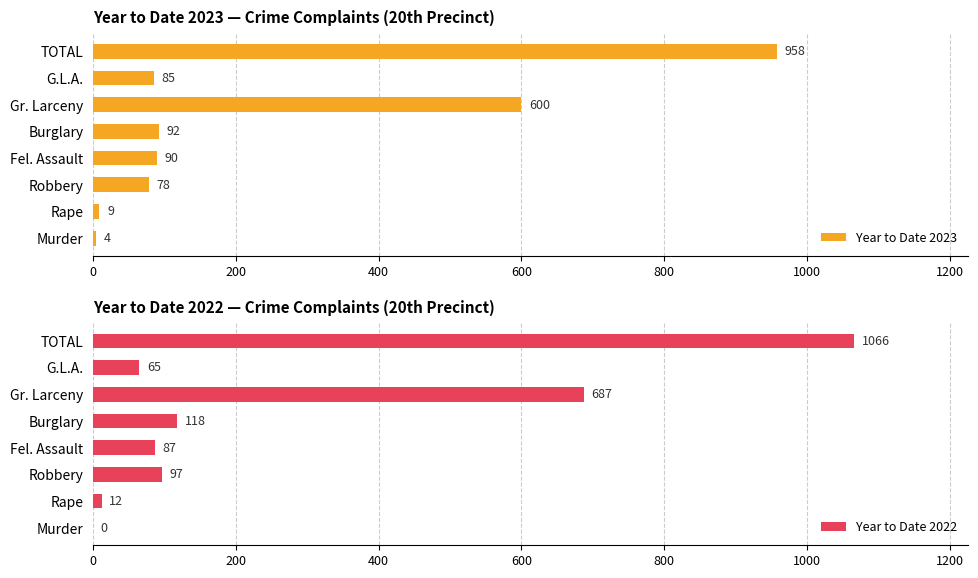

What is the difference between the Year to Date 2023 values at Rape and Gr. Larceny?

591